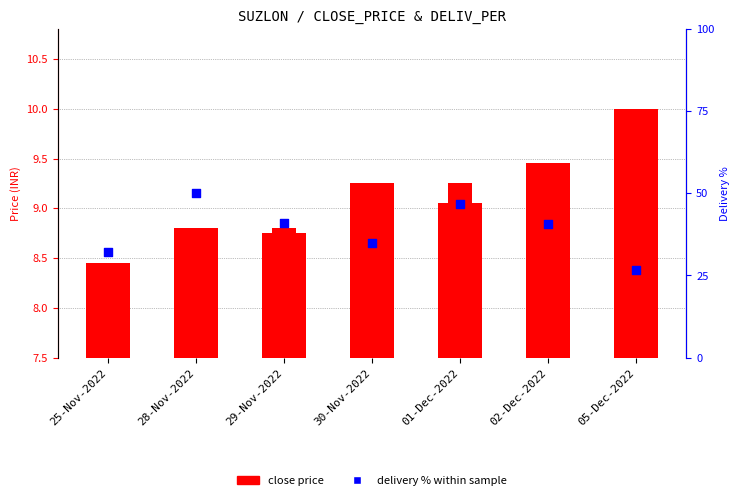

At which category is the sum across all series the highest?

28-Nov-2022